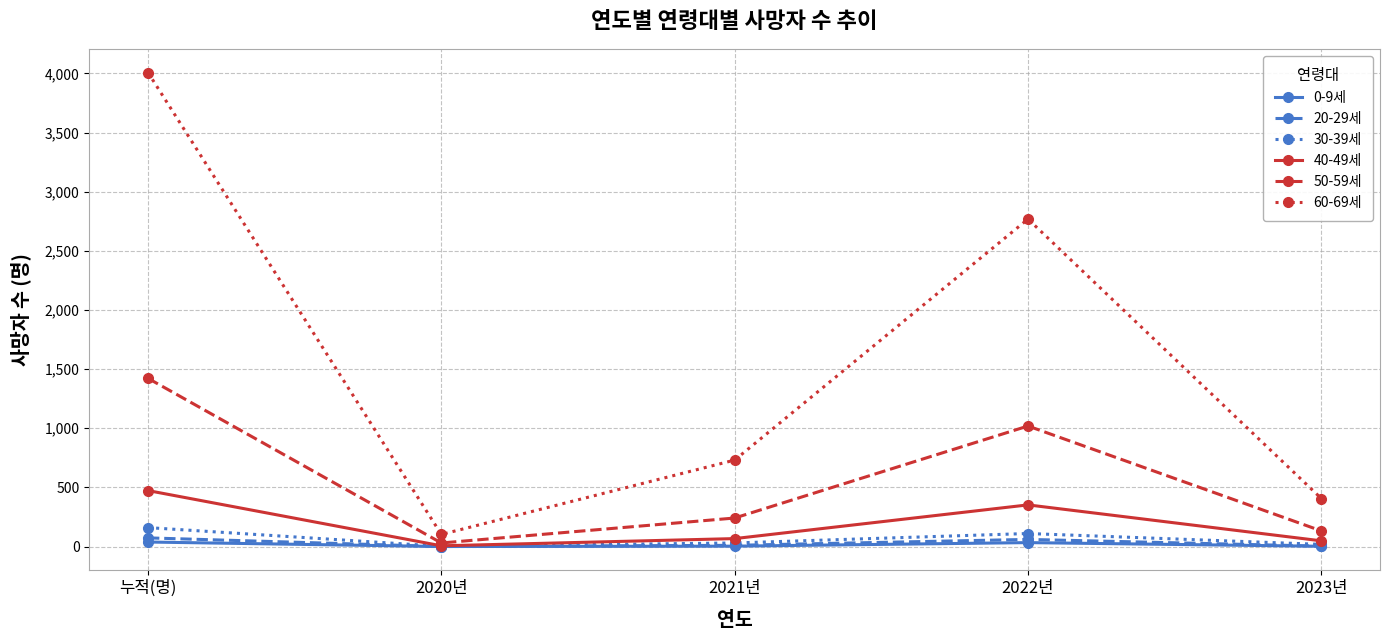

True or false: 20-29세 has a value of 10 at 2021년.

True